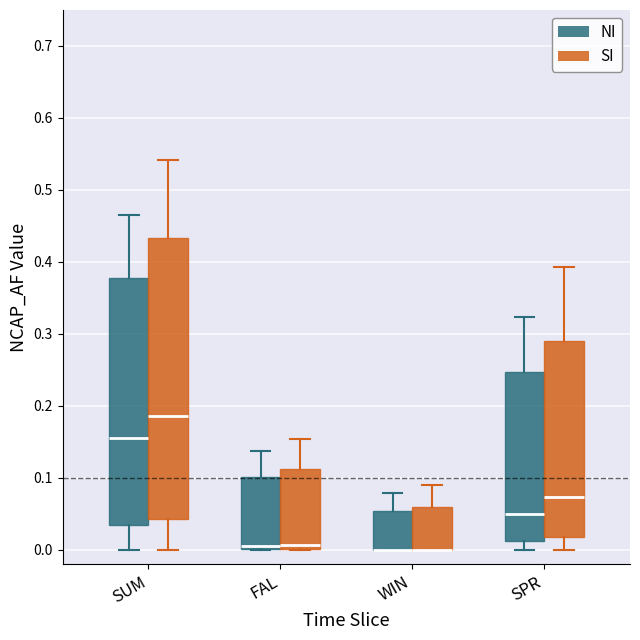

Reading left to right, read every box against the y-axis: the position of its median line, the range the box covers, and the ends of its whiskers. The values are not printed on the chart, so give them approximately, as read against the axis.

SUM (NI): median 0.15, box 0.03 to 0.38, whiskers 0.00 to 0.46
SUM (SI): median 0.19, box 0.04 to 0.43, whiskers 0.00 to 0.54
FAL (NI): median 0.01, box 0.00 to 0.10, whiskers 0.00 to 0.14
FAL (SI): median 0.01, box 0.00 to 0.11, whiskers 0.00 to 0.15
WIN (NI): median 0.00 (drawn on the box's lower edge), box 0.00 to 0.05, whiskers 0.00 to 0.08
WIN (SI): median 0.00 (drawn on the box's lower edge), box 0.00 to 0.06, whiskers 0.00 to 0.09
SPR (NI): median 0.05, box 0.01 to 0.25, whiskers 0.00 to 0.32
SPR (SI): median 0.07, box 0.02 to 0.29, whiskers 0.00 to 0.39